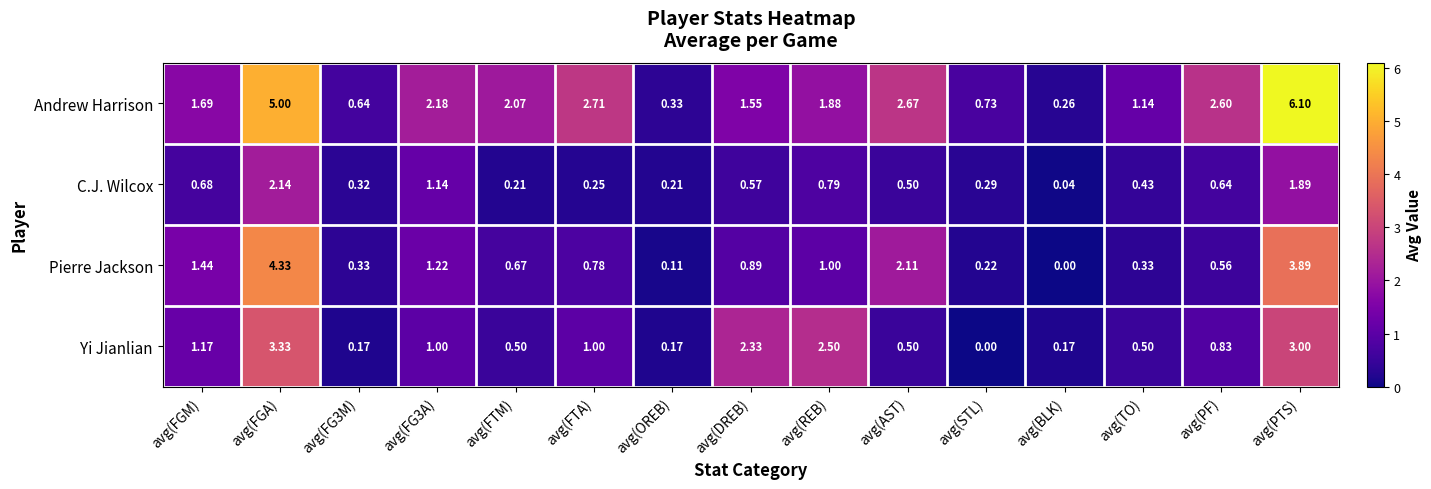

Is the value of C.J. Wilcox at avg(FG3A) greater than the value of Pierre Jackson at avg(REB)?

Yes